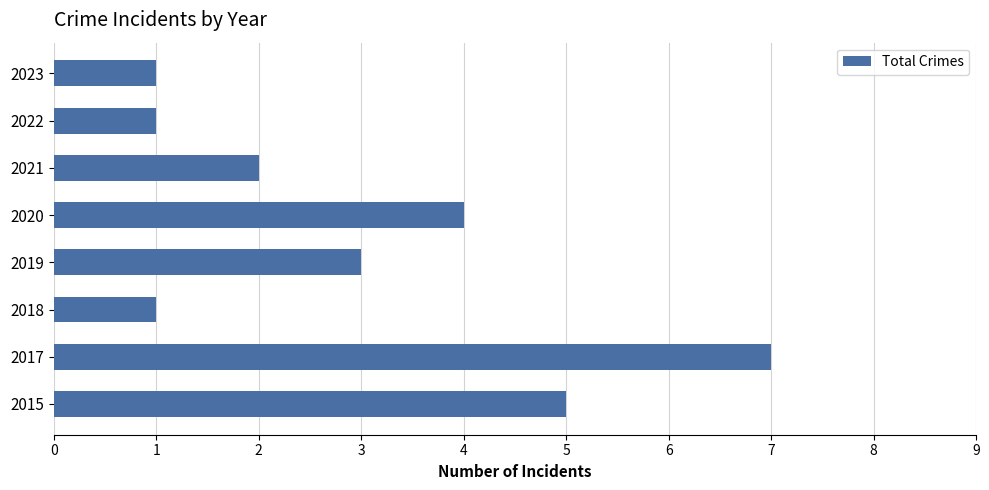

Which has a higher value, 2018 or 2021?

2021